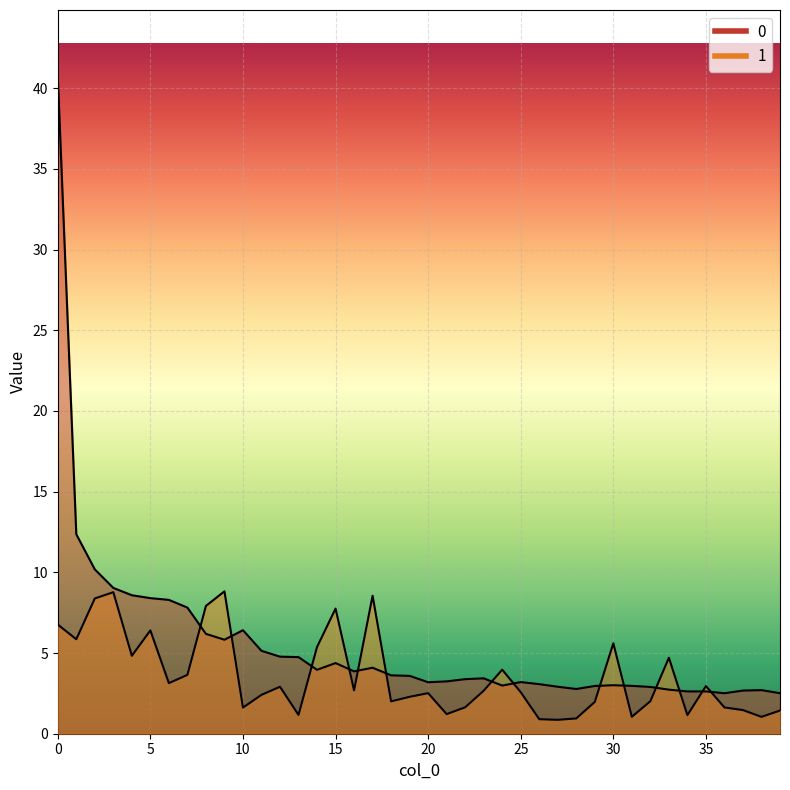

What is the difference between the 0 values at 32 and 22?

0.5